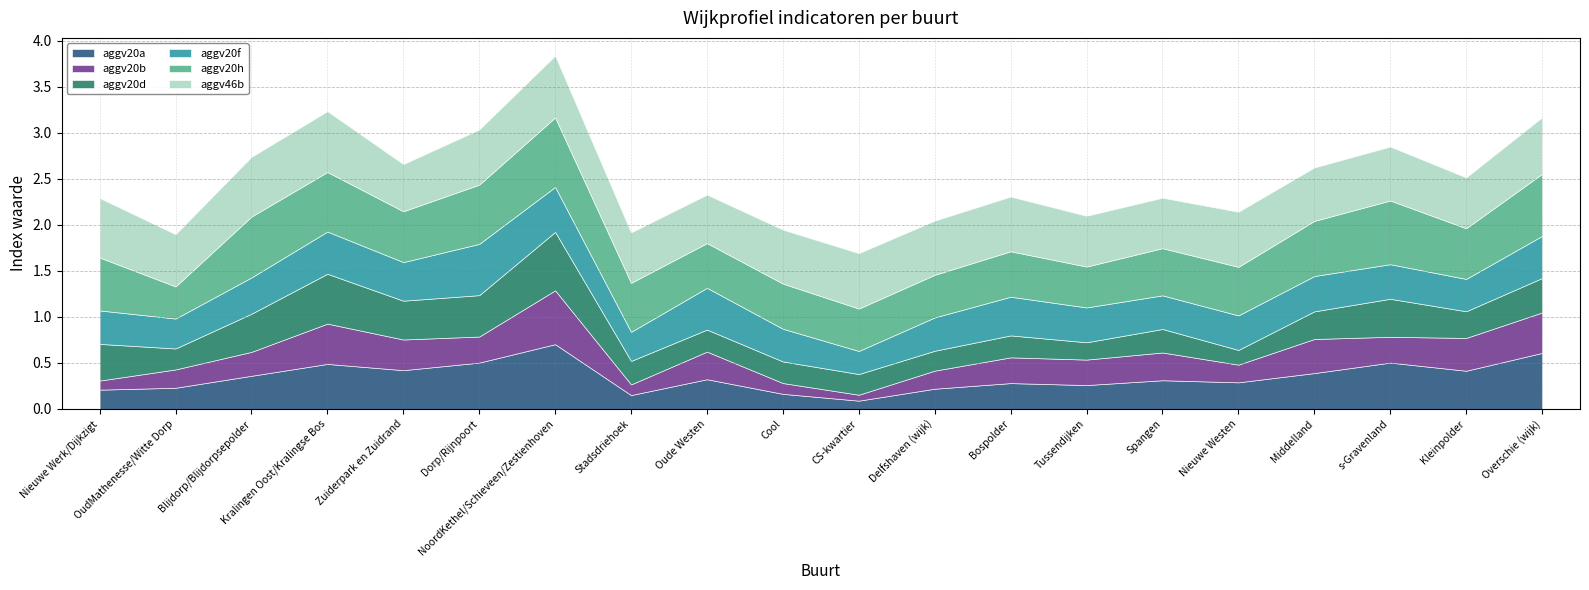

In aggv20b, how many points are lower than both neighbors (excluding endpoints)?

6